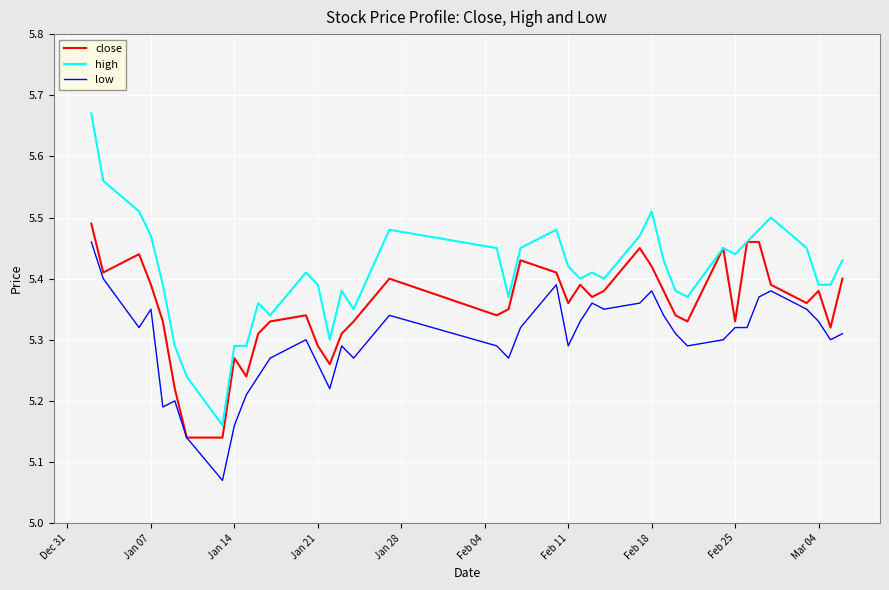

Which series has the largest range (max minus min)?

high